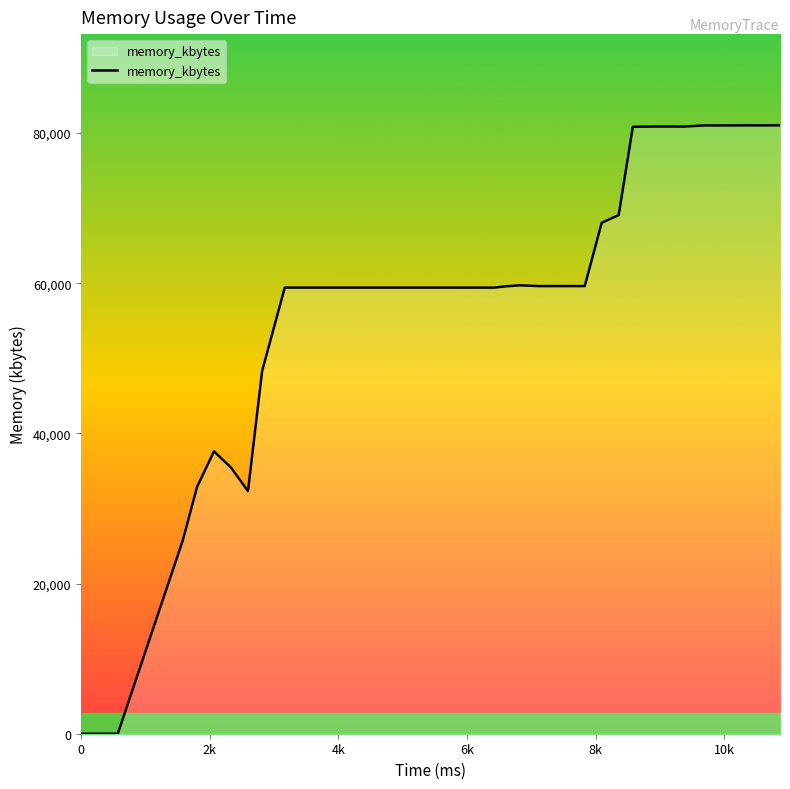

What is the greatest value displayed?

81028